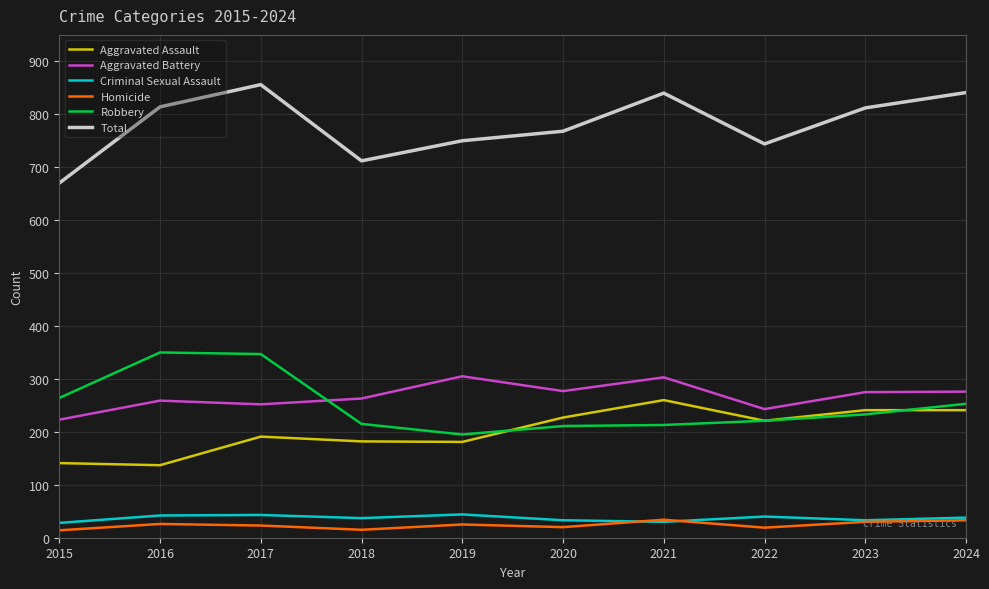

What is the lowest value of the Criminal Sexual Assault series?

28